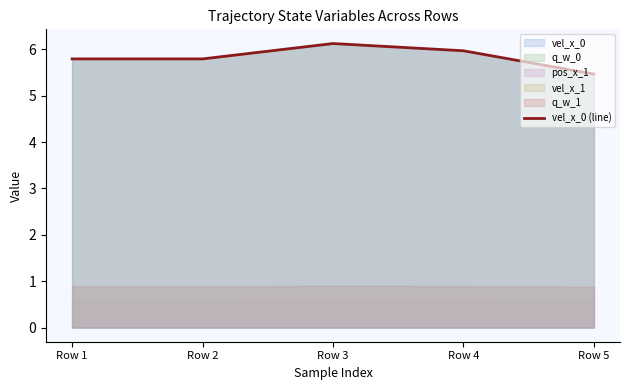

Is it true that the value at Row 3 is 3.3?

False